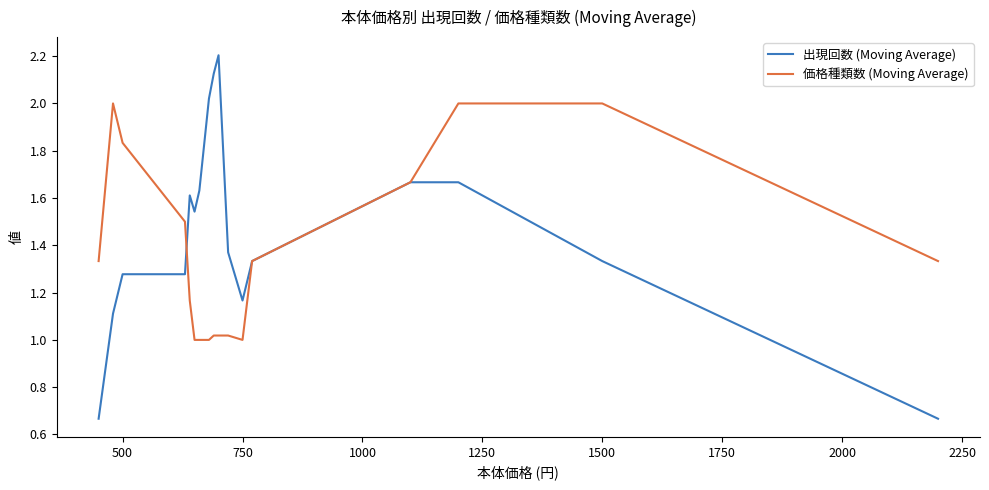

Which series has the largest range (max minus min)?

出現回数 (Moving Average)